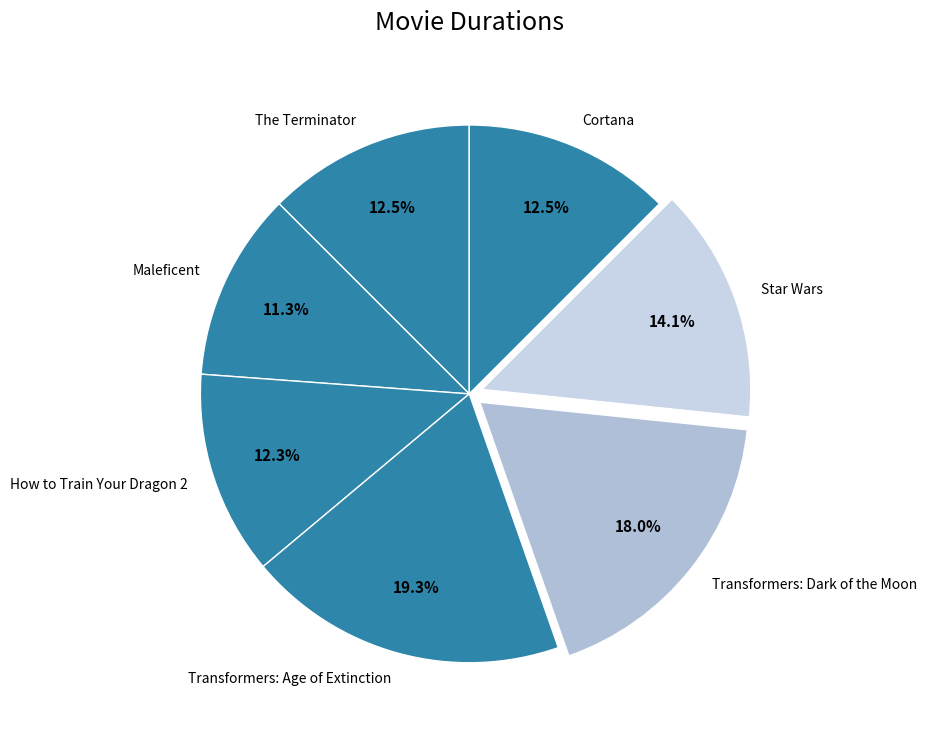

How many segments does this pie chart have?

7